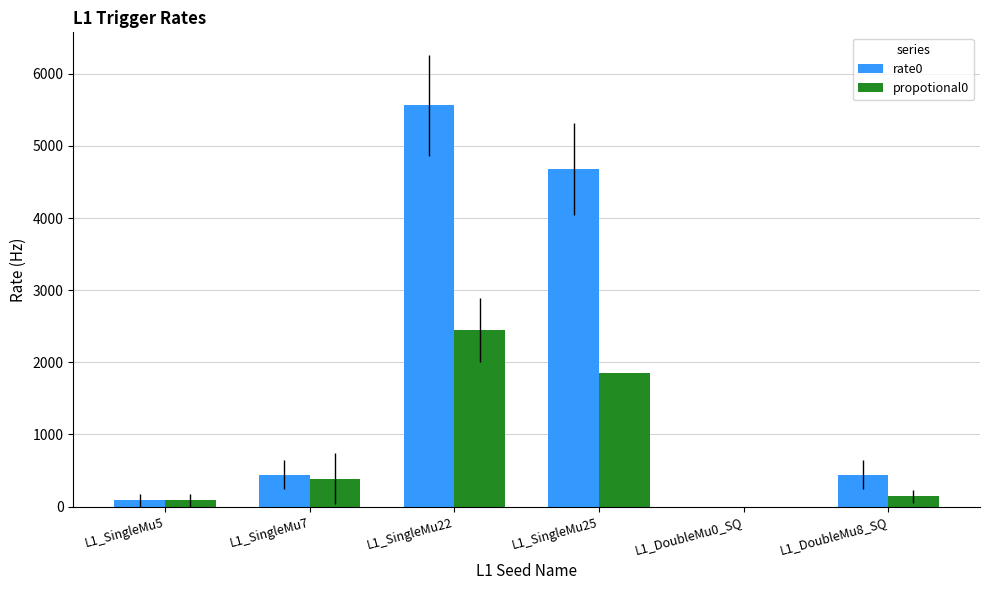

What is the sum of the rate0 values at L1_DoubleMu8_SQ and L1_DoubleMu0_SQ?

441.4